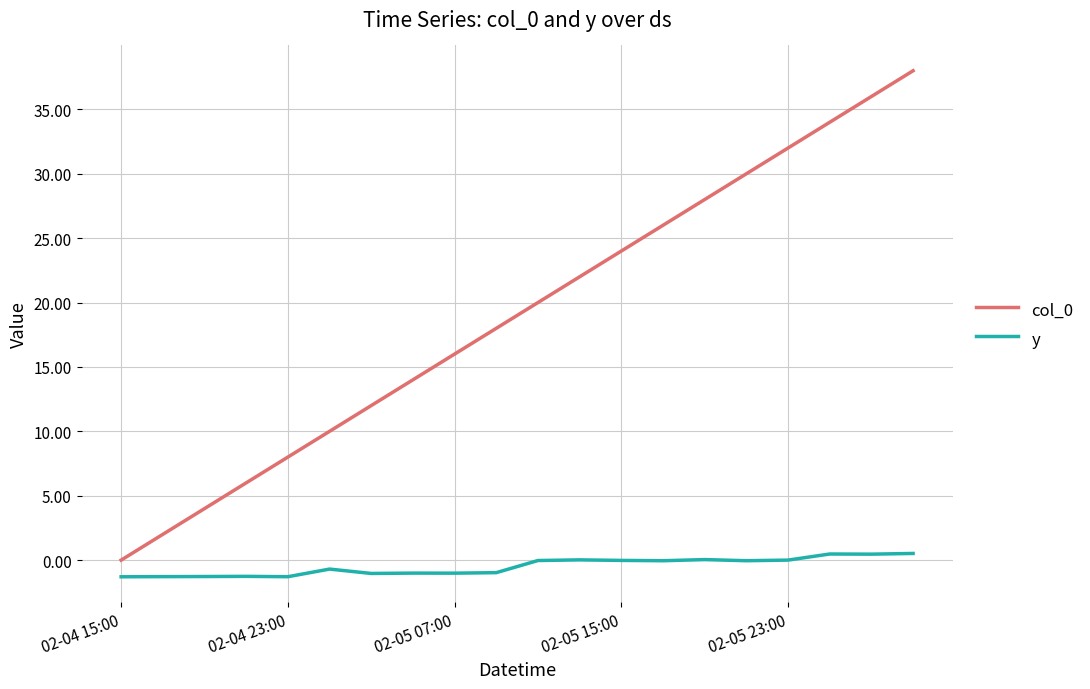

At how many categories does at least one series exceed 5?

17